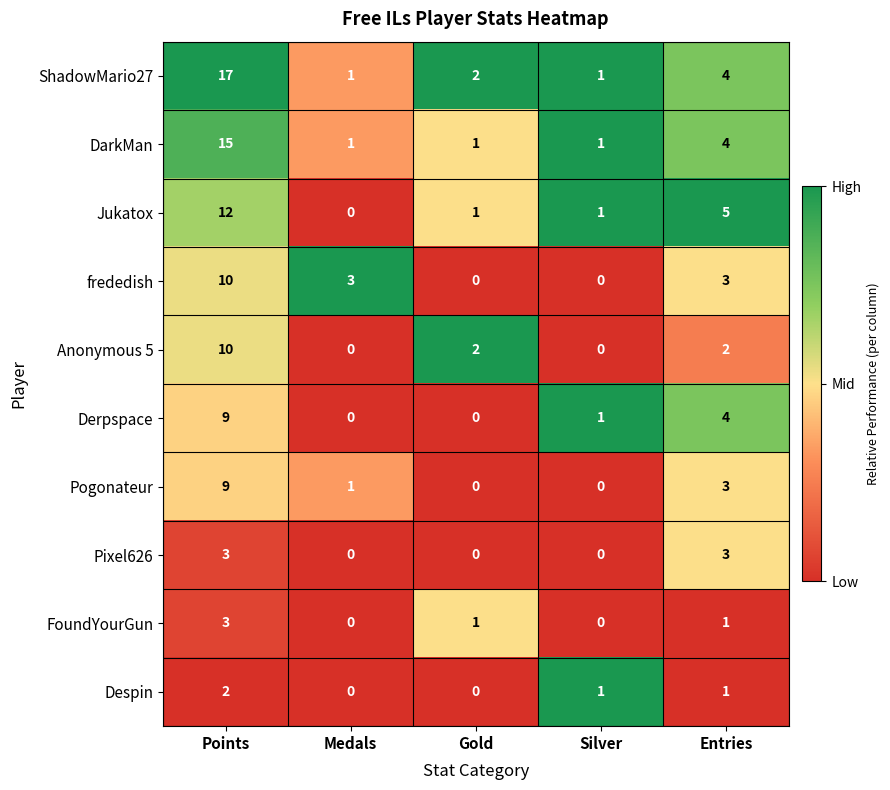

What is the greatest value displayed?

17